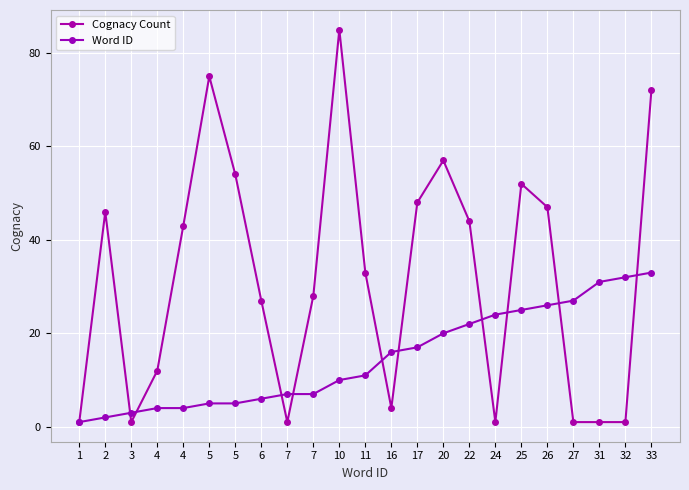

Is this an area chart (filled region under the line)?

No